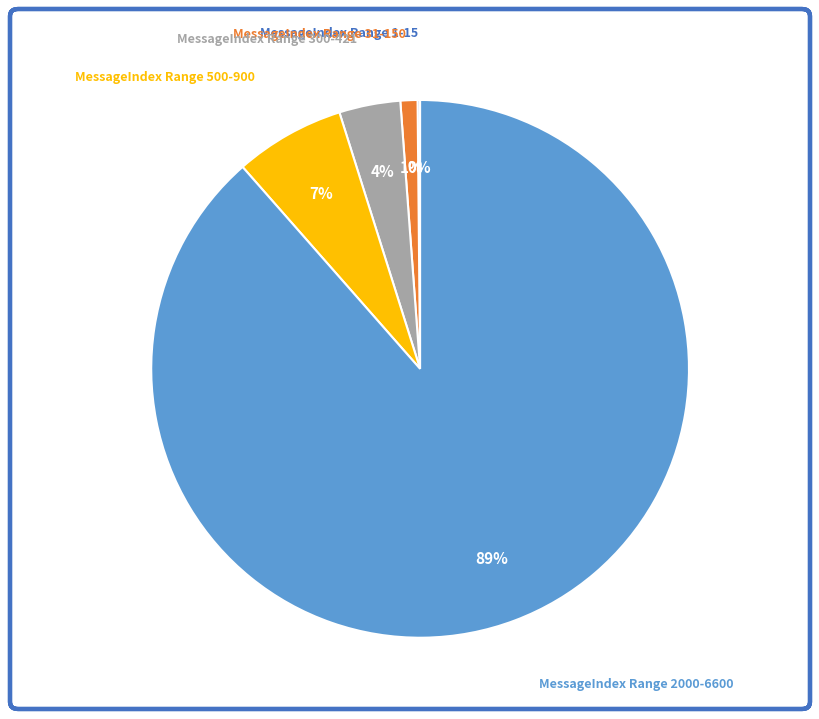

To the nearest percent, what is the difference between the MessageIndex Range 500-900 and MessageIndex Range 300-421 slice percentages?

3%